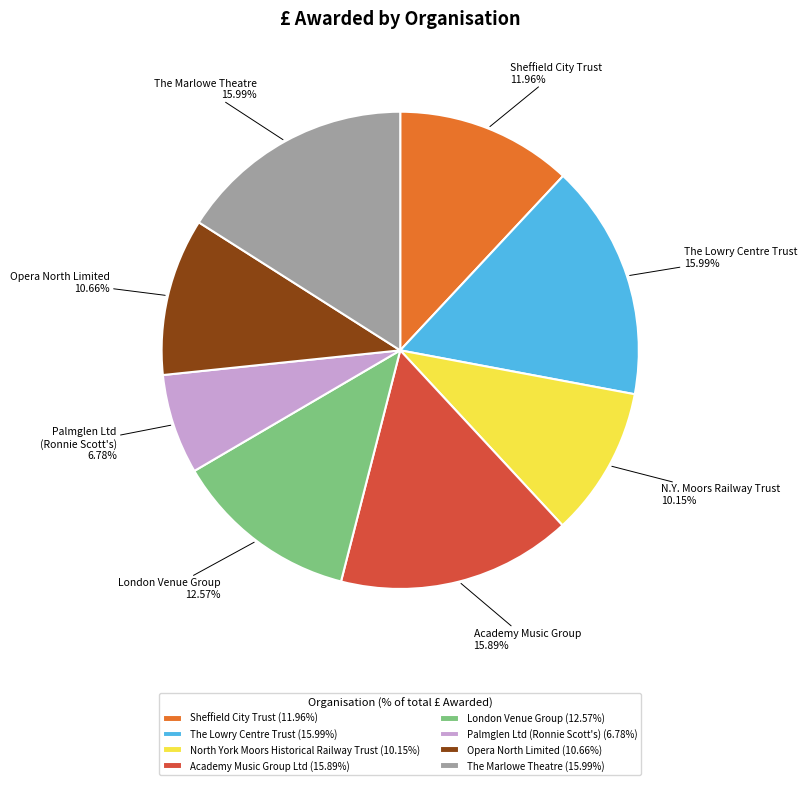

What percentage is the The Lowry Centre Trust slice, to the nearest percent?

16%